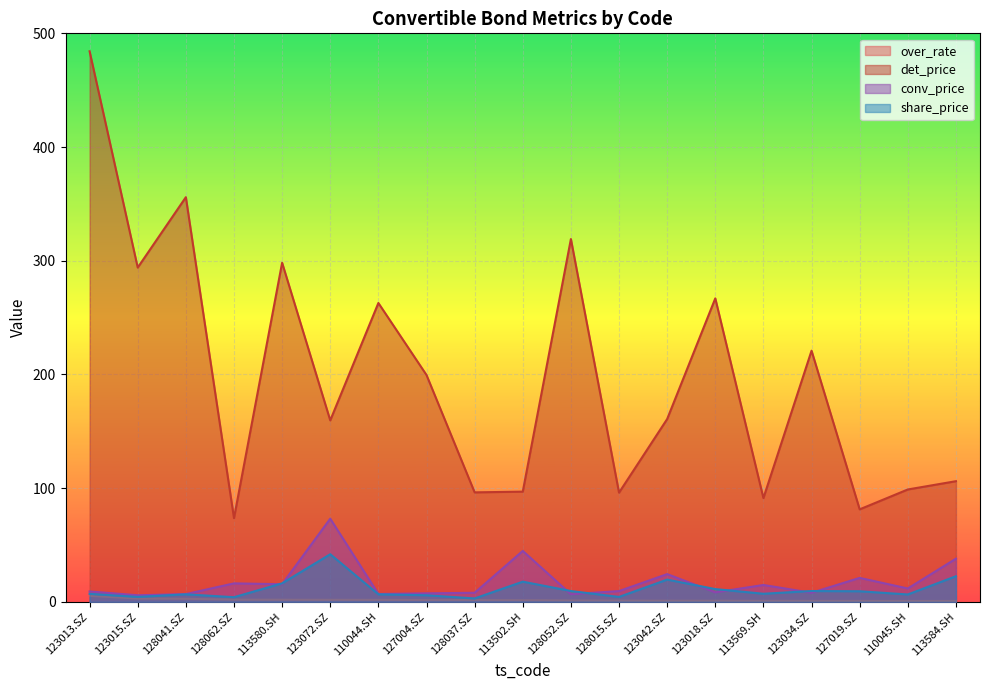

Rank the series by their maximum value, from highest to lowest.

det_price, conv_price, share_price, over_rate